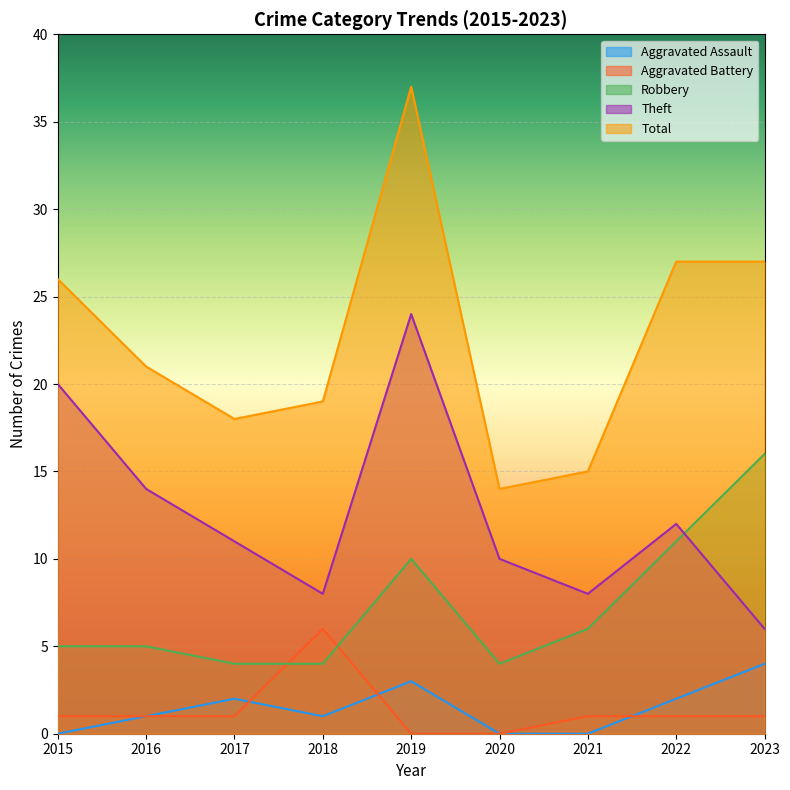

What is the maximum value shown in the chart?

37